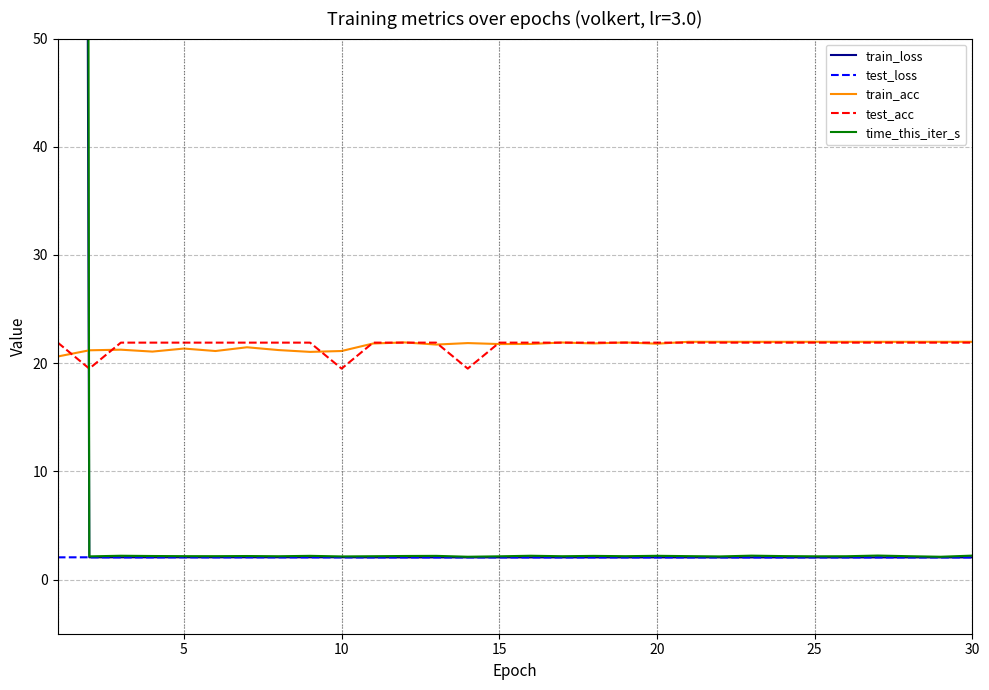

What is the lowest value of the test_acc series?

19.5